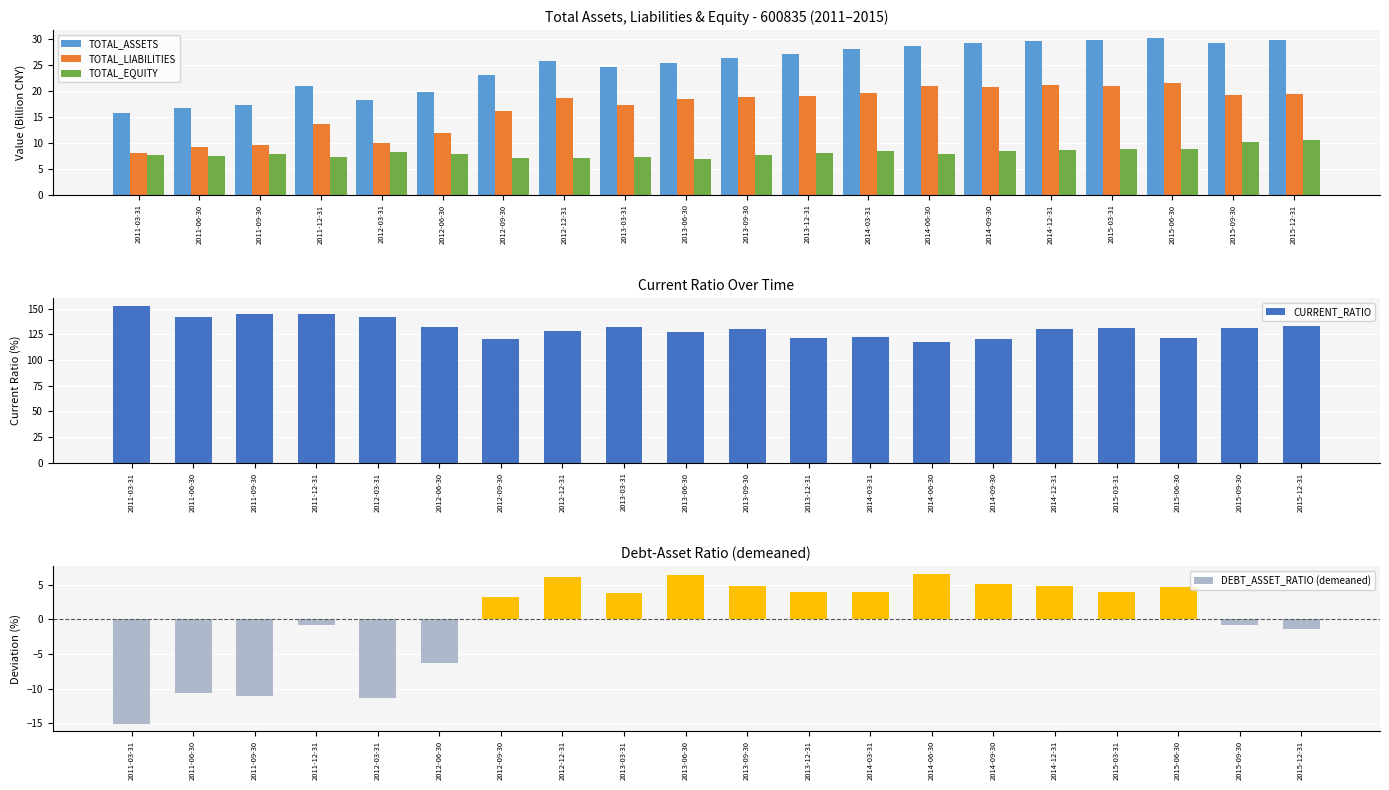

What is the label of the 4th bar from the right?

2015-03-31